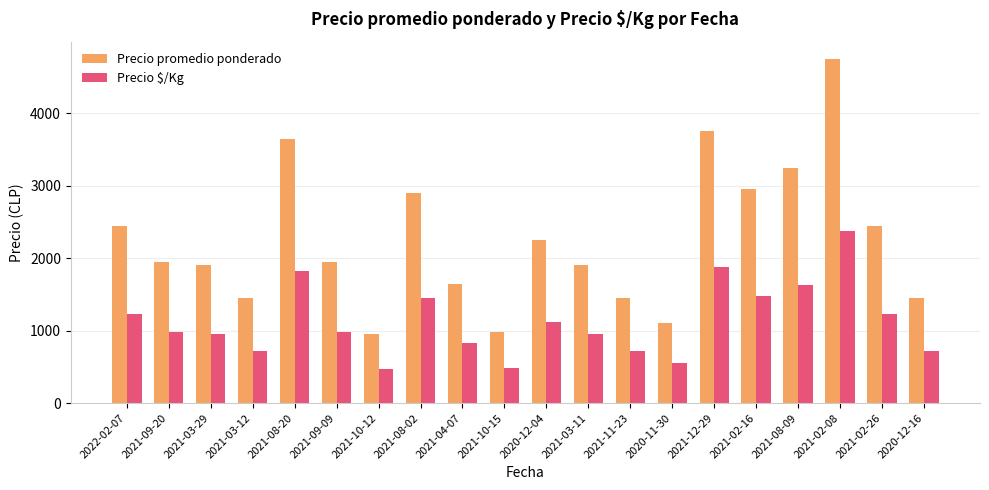

True or false: Precio promedio ponderado has a value of 3650 at 2021-08-20.

True